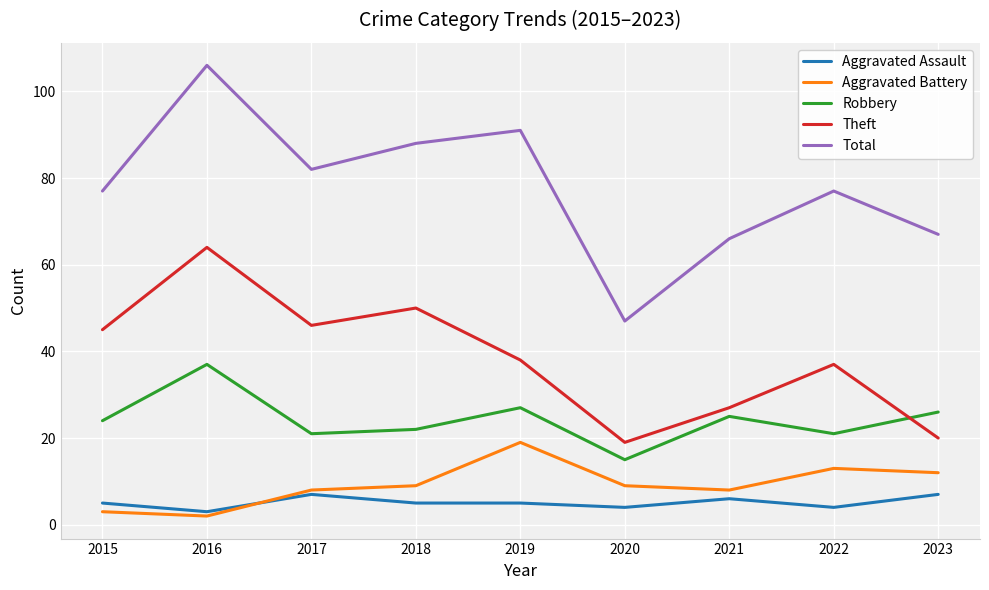

True or false: Aggravated Assault and Theft cross at least once.

False